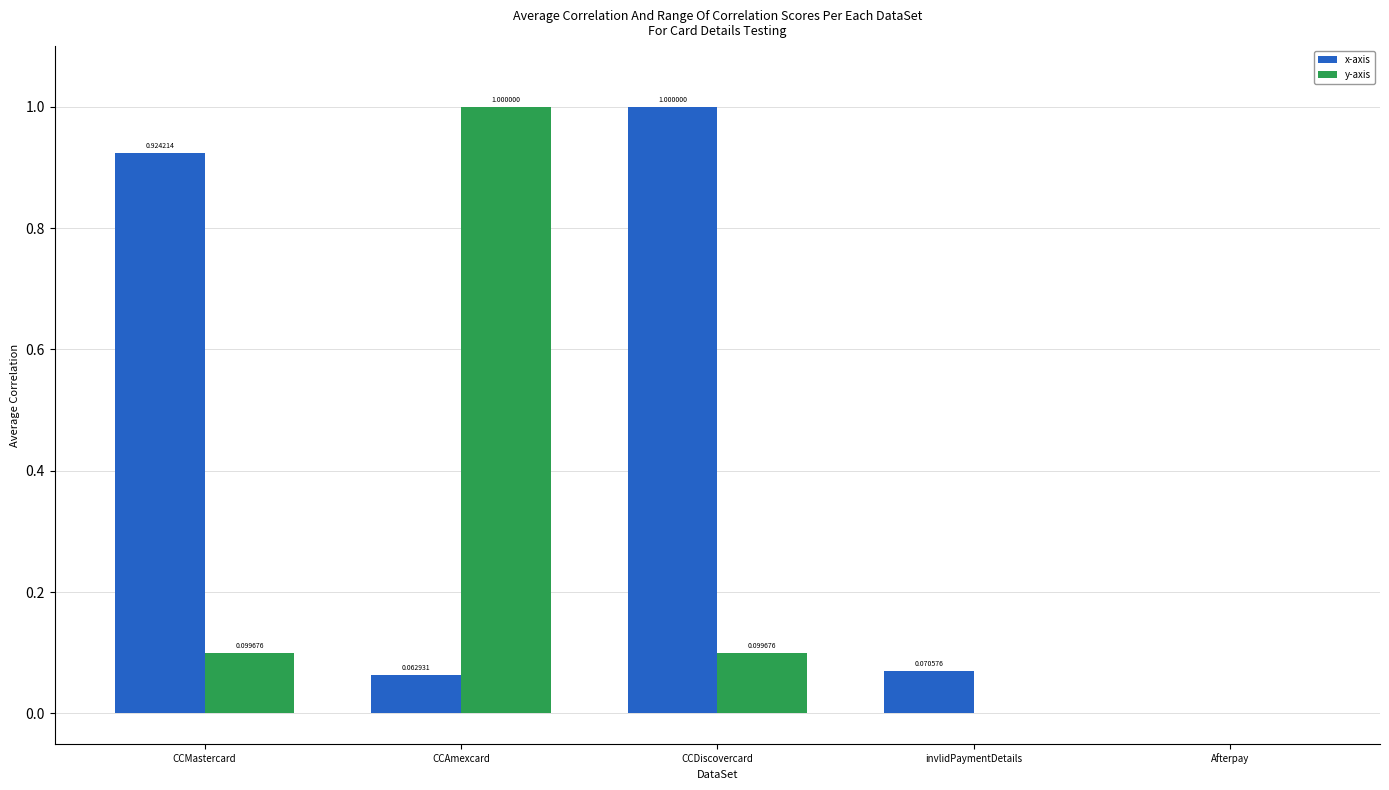

Is it true that y-axis equals 1.7 at CCAmexcard?

False